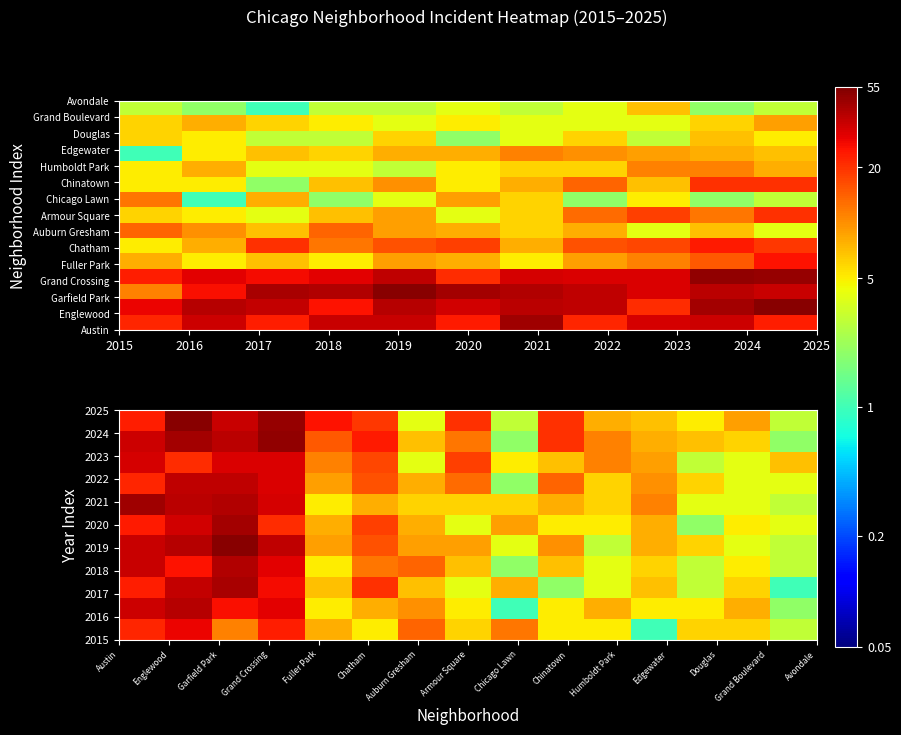

Is it true that Humboldt Park equals 12 at Englewood?

False